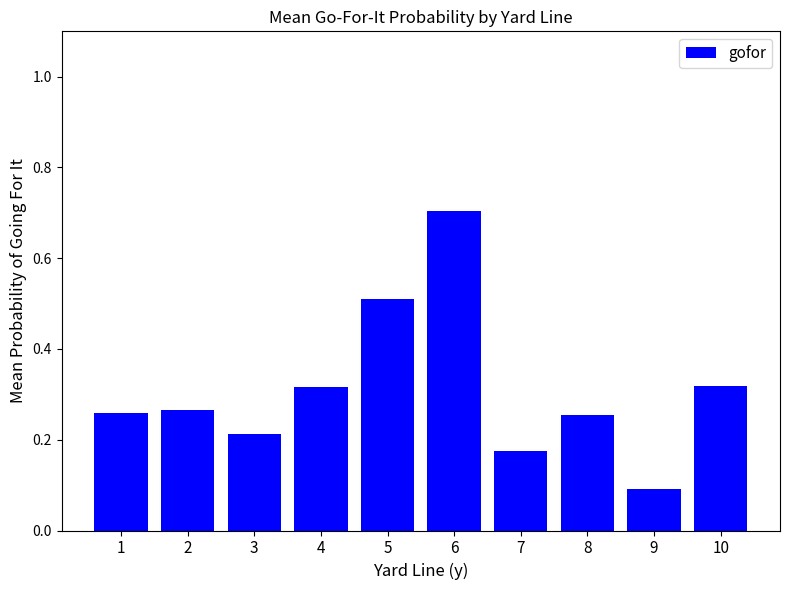

The value at 6 is 0.2. True or false?

False